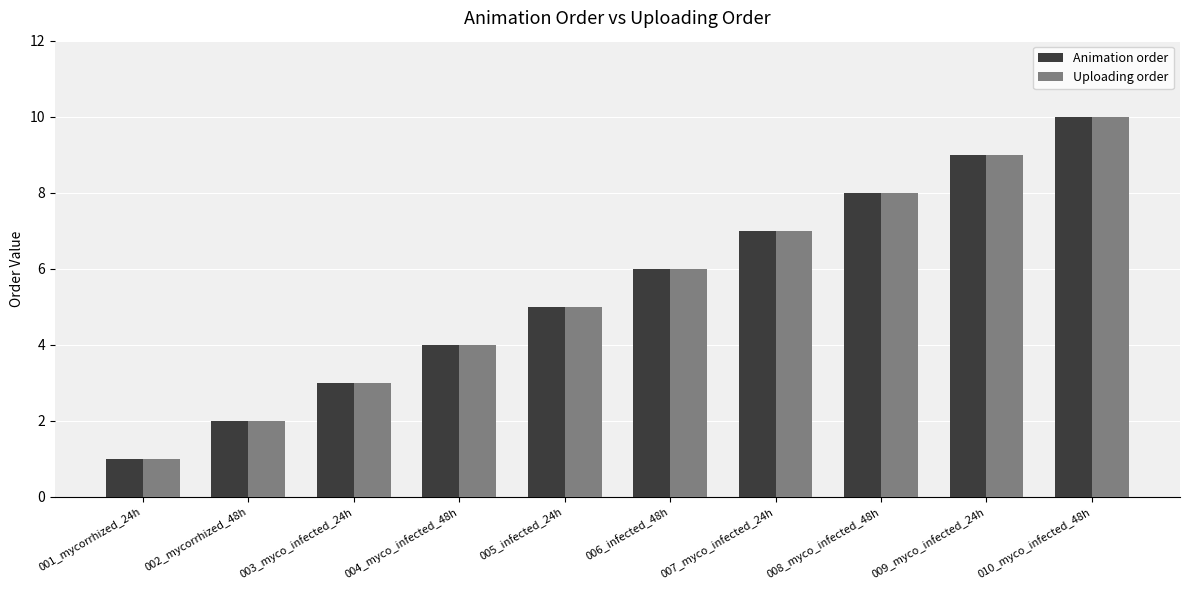

True or false: Animation order has a value of 4 at 004_myco_infected_48h.

True